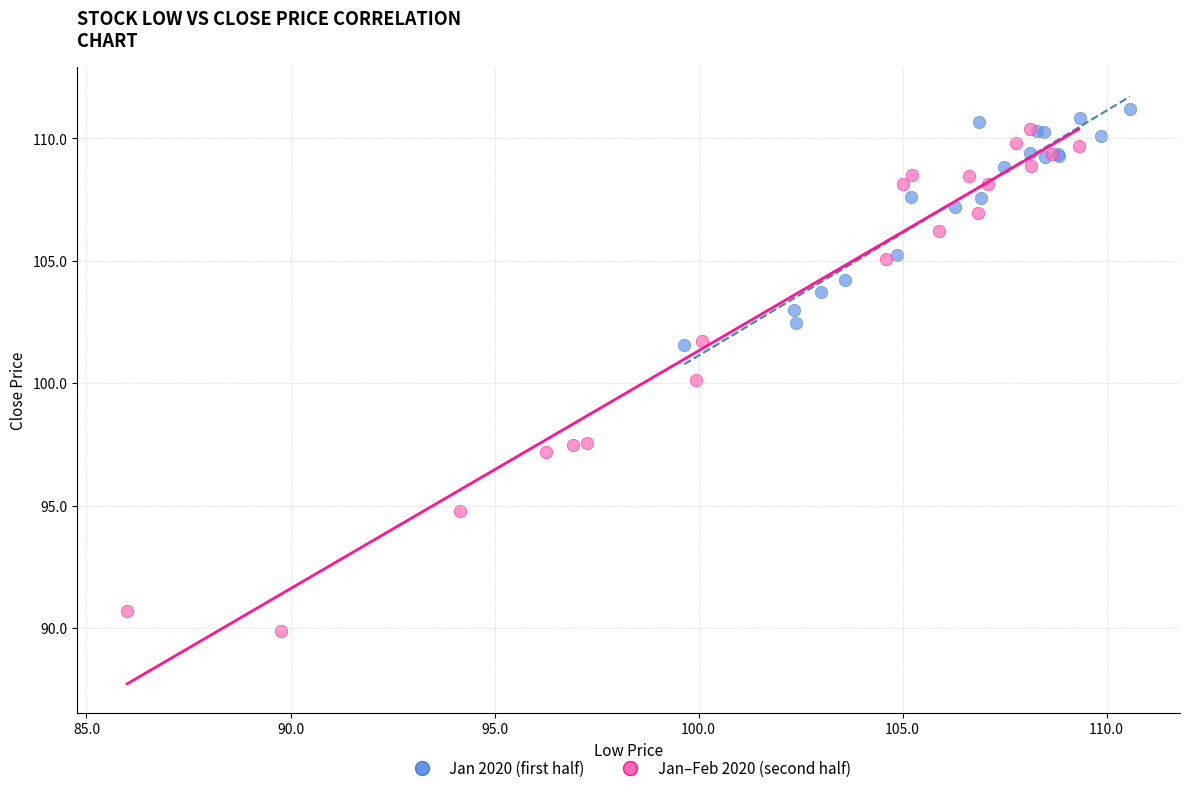

Which series has the largest Y range (max minus min)?

Jan–Feb 2020 (second half)